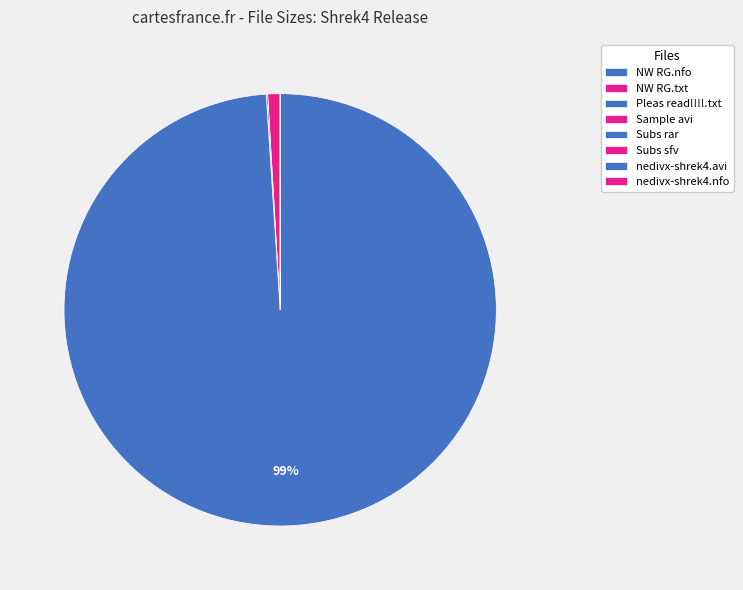

Is it true that nedivx-shrek4.nfo is 0% of the pie?

True